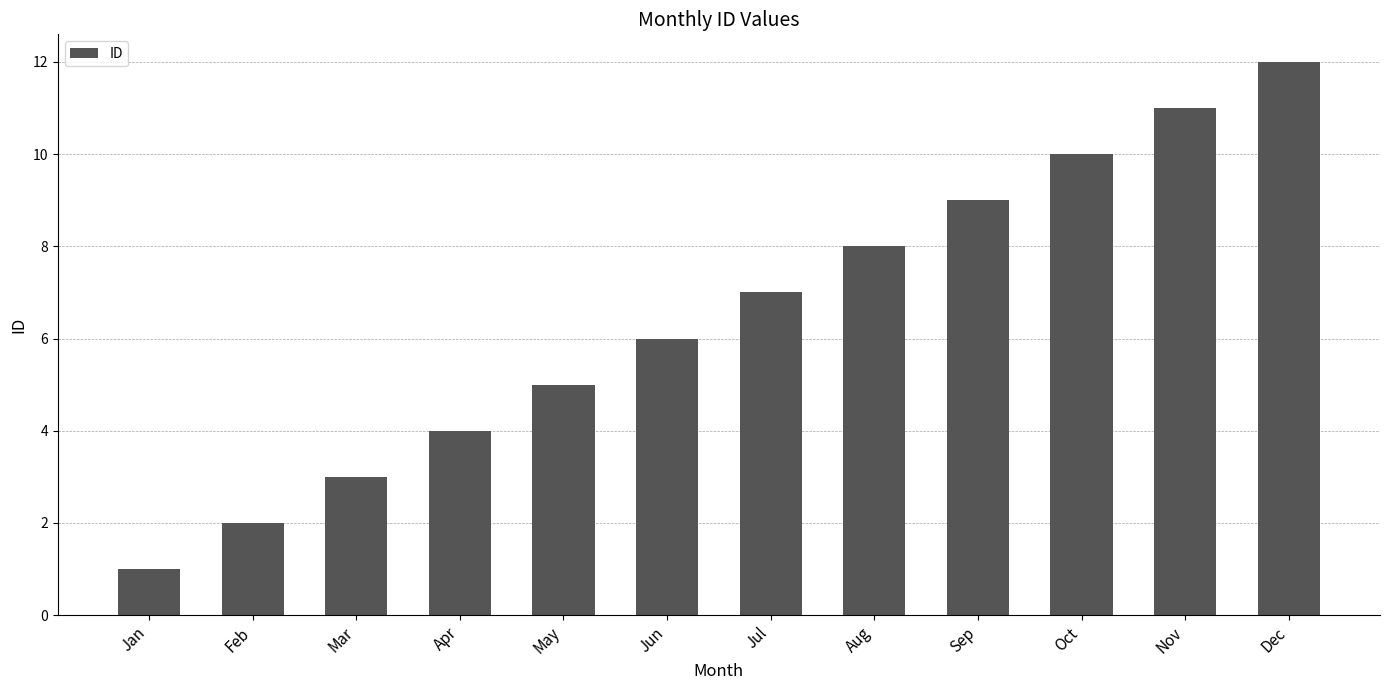

What is the ratio of the value at Dec to the value at Oct?

1.2